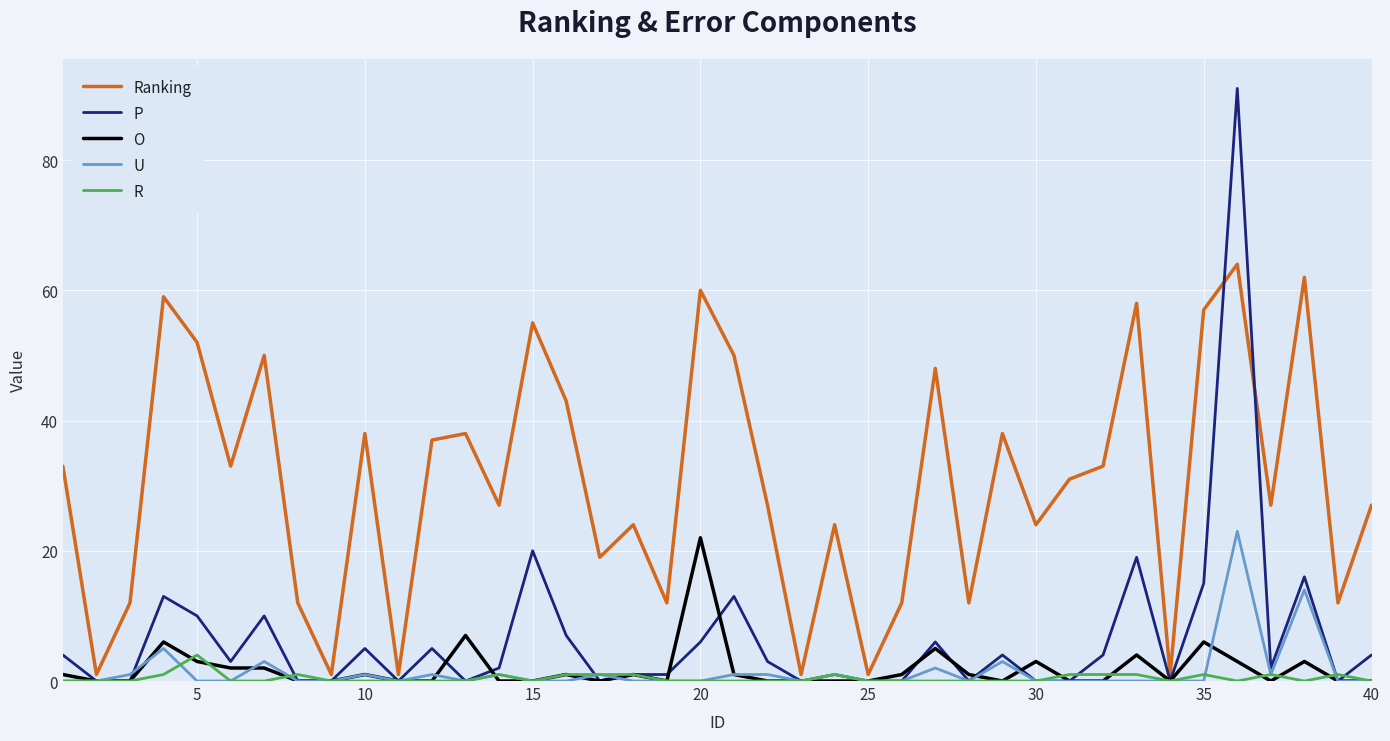

Which series has the largest range (max minus min)?

P